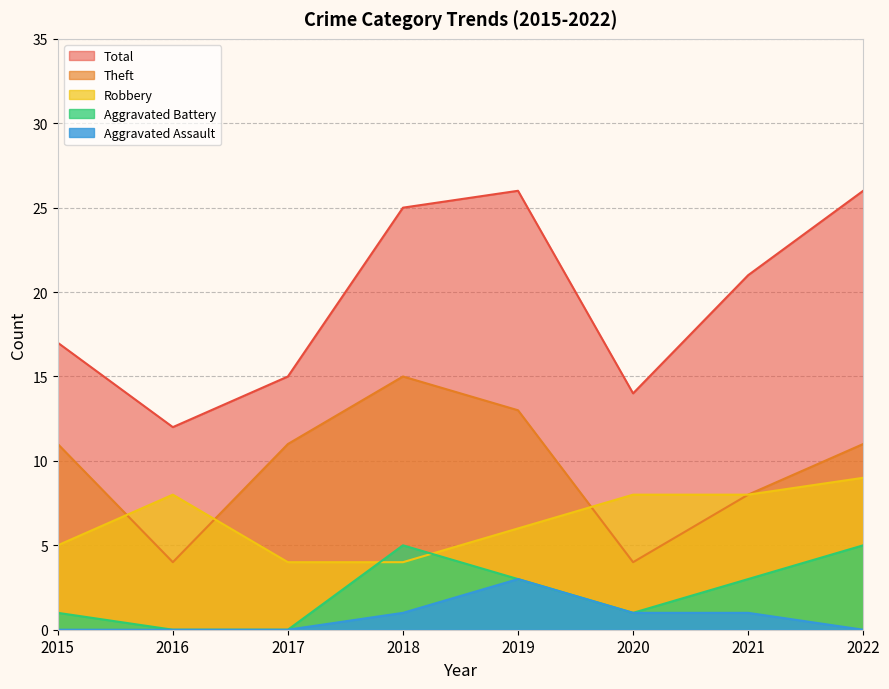

The Aggravated Assault series shows 0 at 2020. True or false?

False